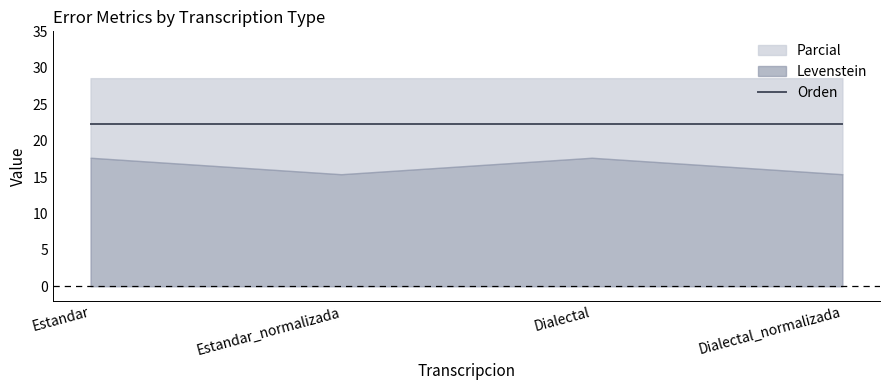

How many categories are shown in the chart?

4